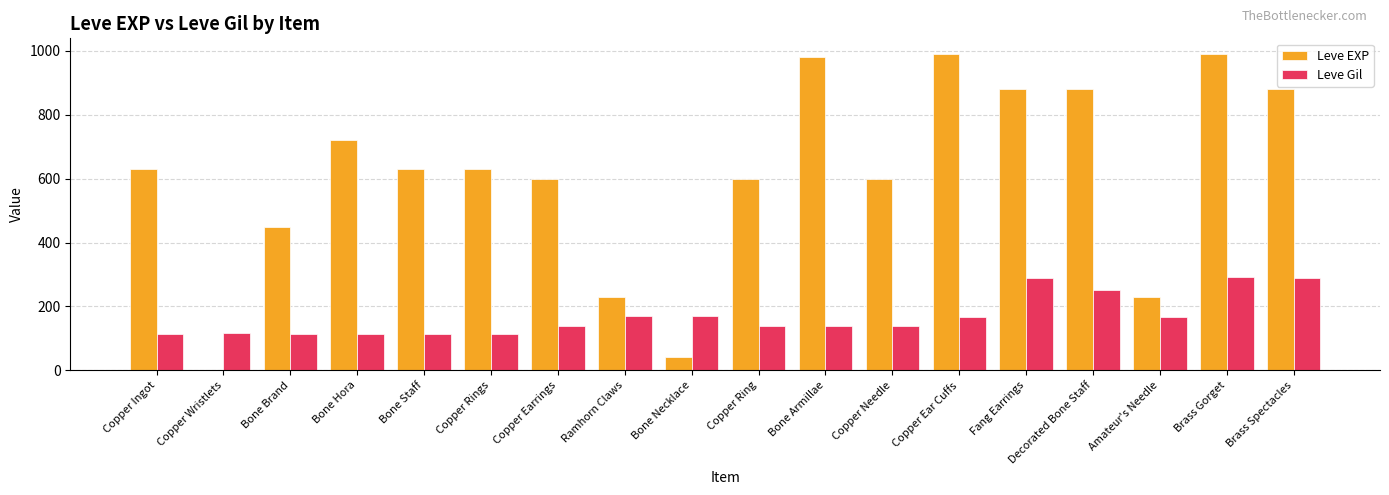

What is the sum of all Leve Gil values?

3029